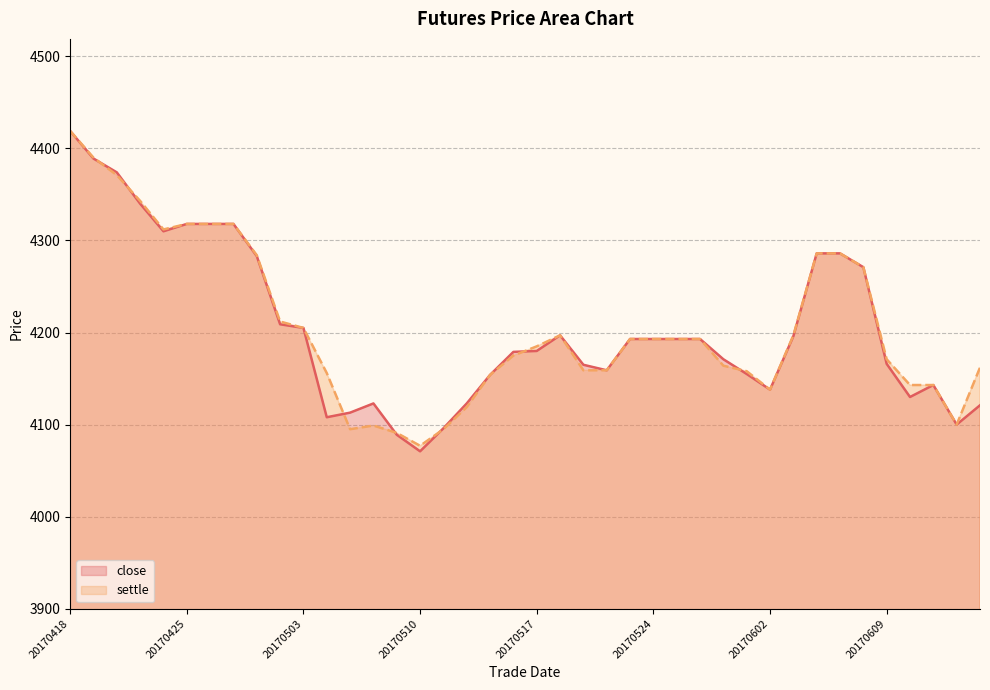

What is the difference between the maximum and second lowest values in the settle series?

328